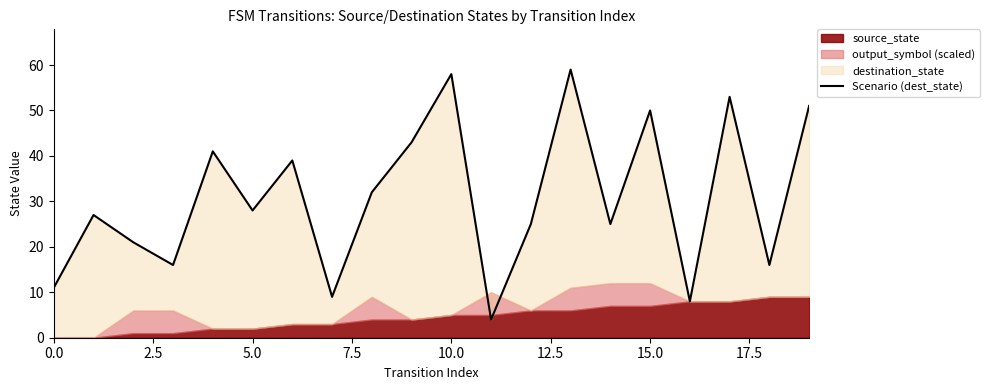

What is the smallest value displayed?

4